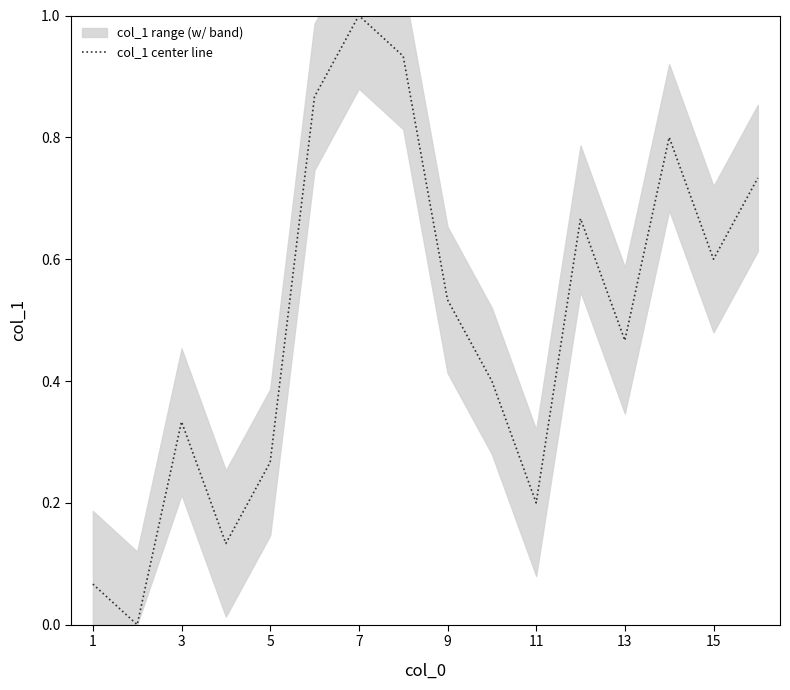

What is the value of the 1st point from the left?

0.1